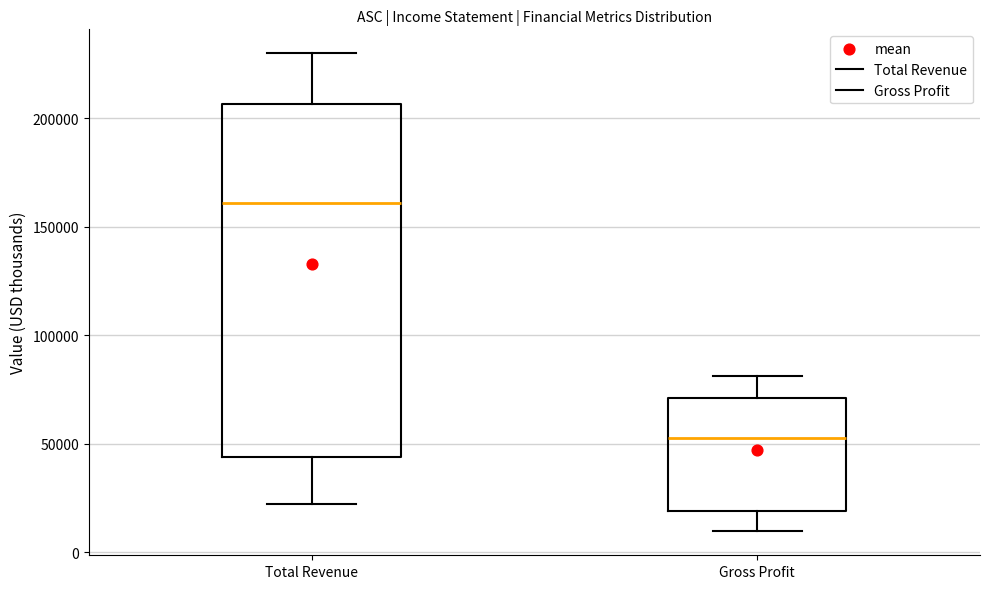

Reading left to right, read every box against the y-axis: the position of its median line, the range the box covers, and the ends of its whiskers. The values are not printed on the chart, so give them approximately, as read against the axis.

Total Revenue: median 160000, box 45000 to 205000, whiskers 20000 to 230000
Gross Profit: median 55000, box 20000 to 70000, whiskers 10000 to 80000